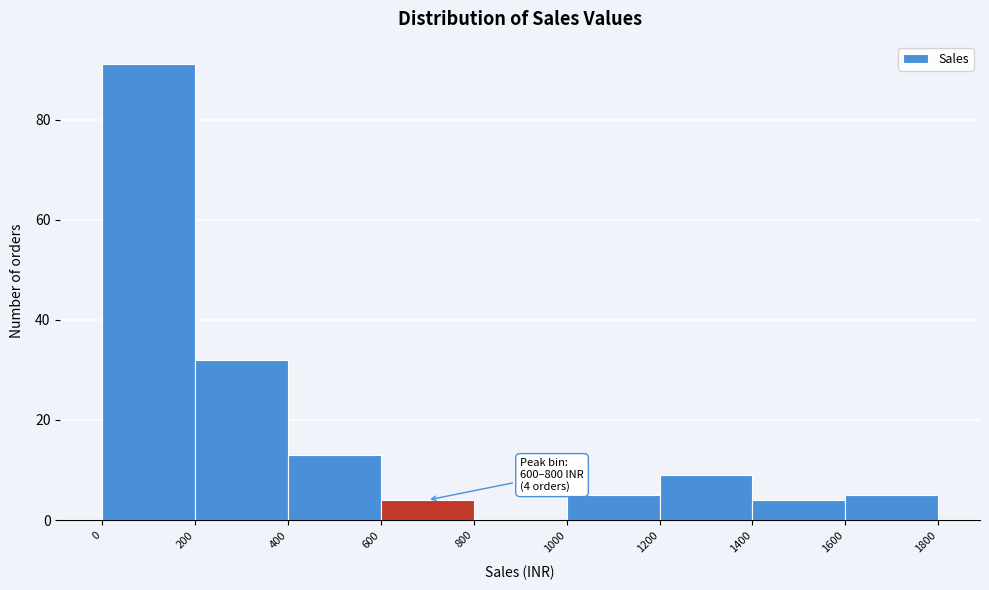

Which range on the x-axis has the tallest bar?

0 to 200